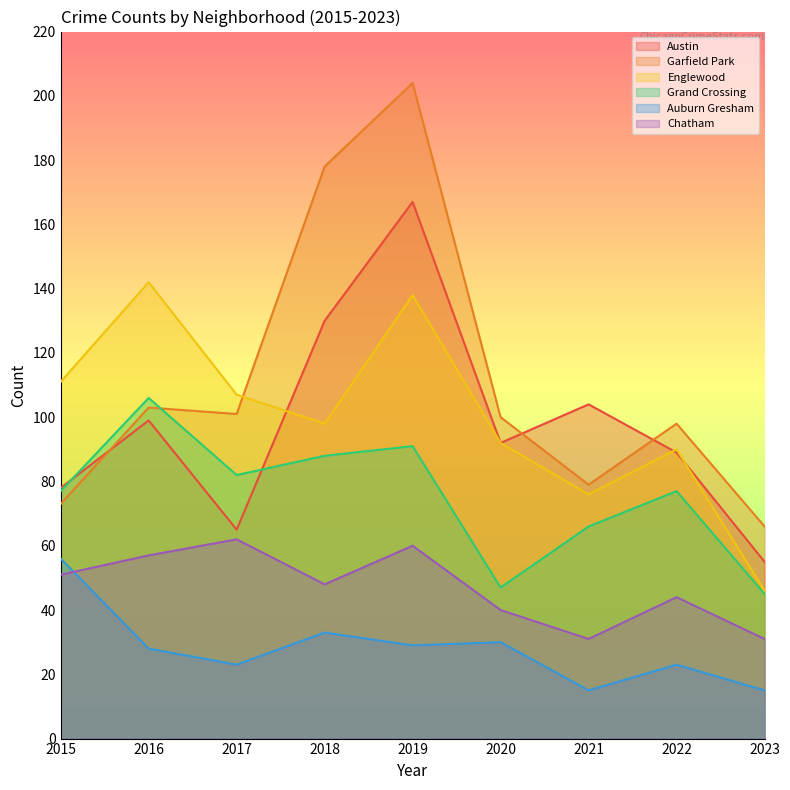

What is the total value across all series at 2018?

575